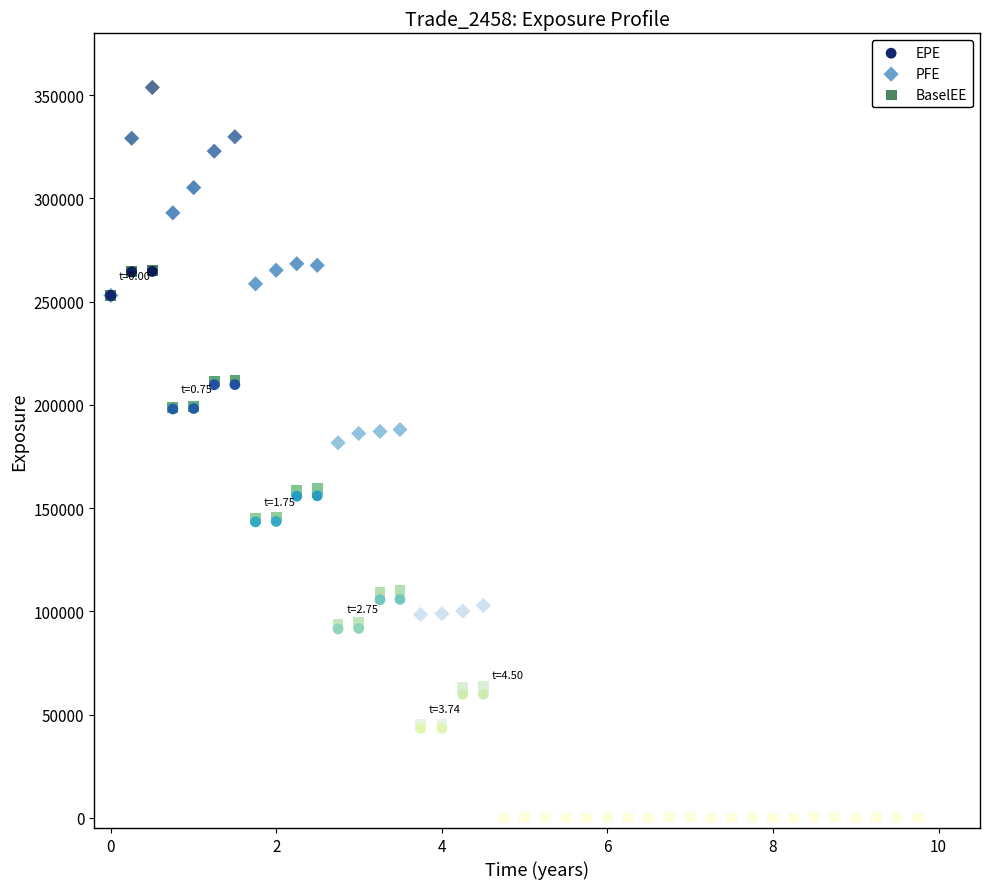

Which series has the largest Y range (max minus min)?

PFE